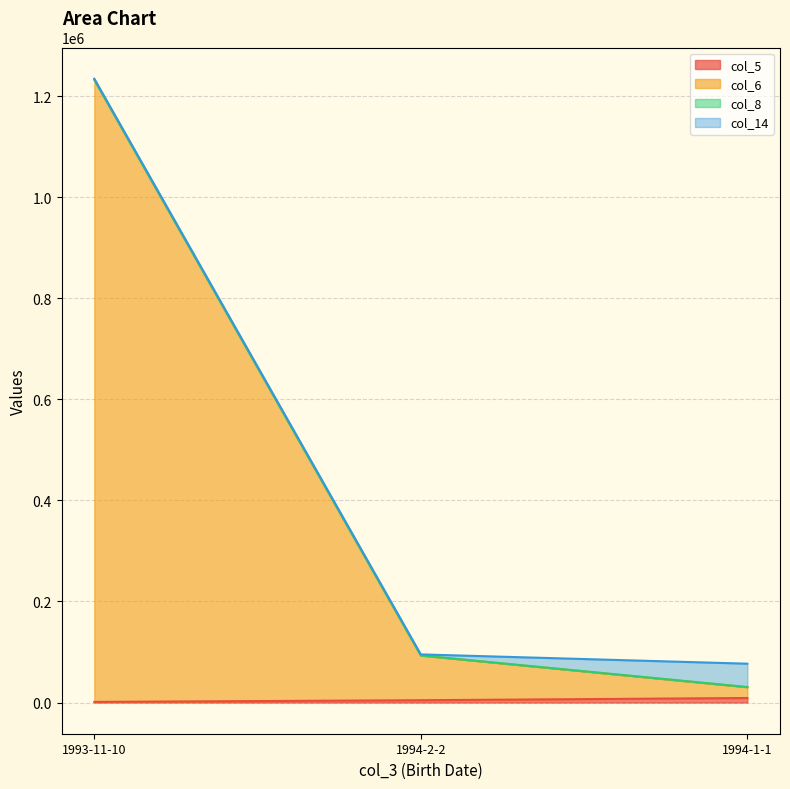

At which category is the sum across all series the highest?

1993-11-10